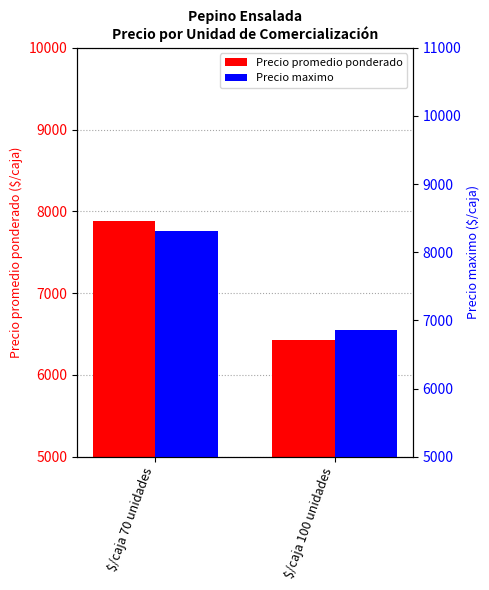

Which has a higher value, $/caja 100 unidades or $/caja 70 unidades?

$/caja 70 unidades